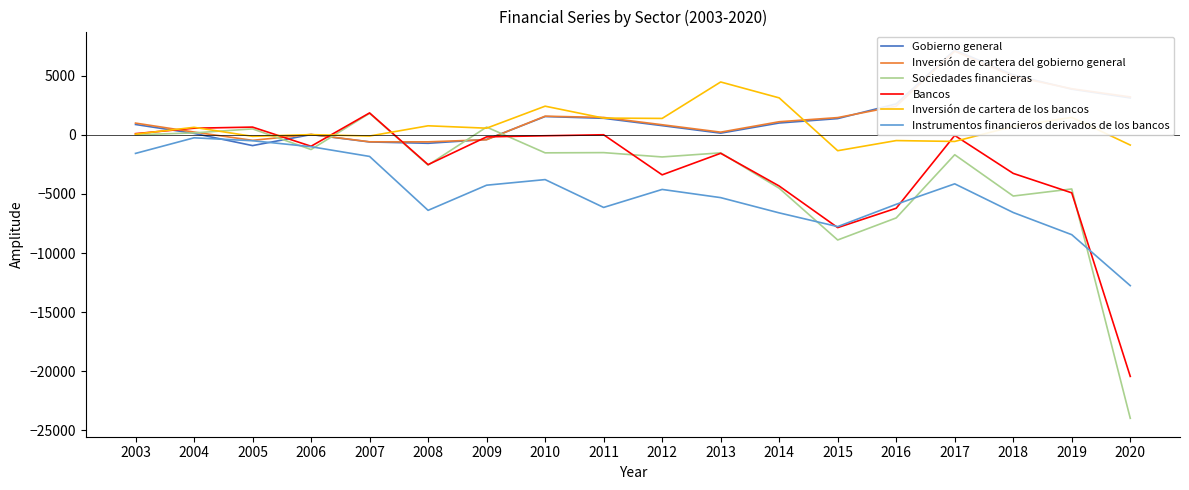

At which category does the chart reach its minimum across all series?

2020